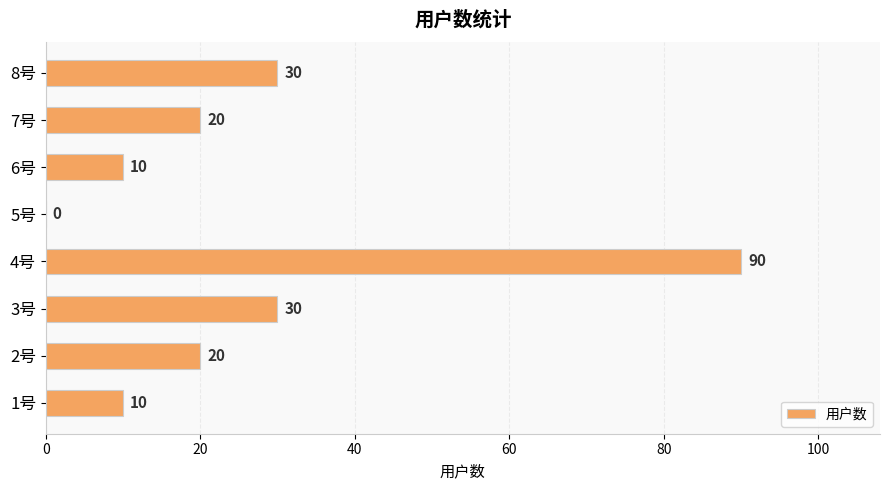

How many distinct data groups are displayed?

1